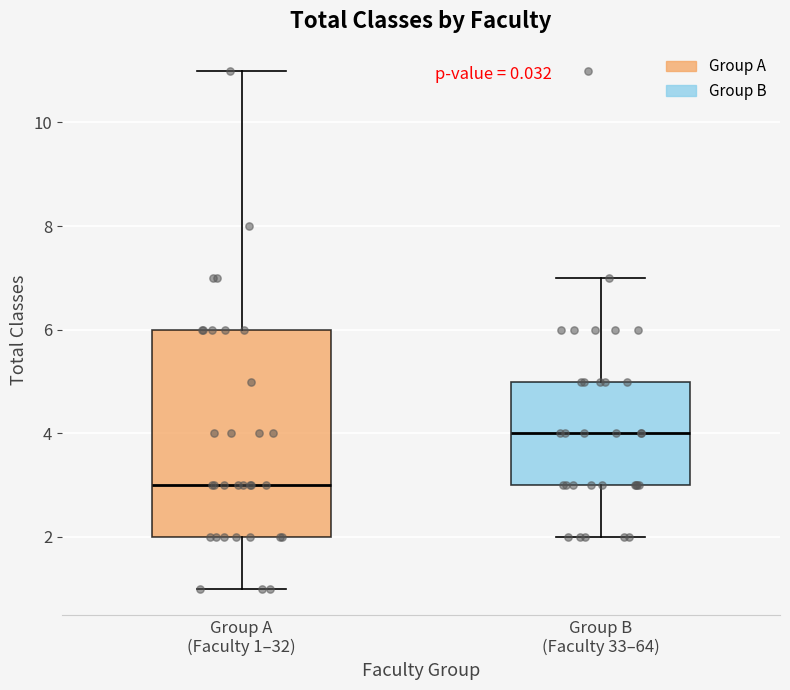

Where does the lower whisker of the box for Group A (Faculty 1–32) end on the y-axis? The values are not printed on the chart, so give them approximately, as read against the axis.

1